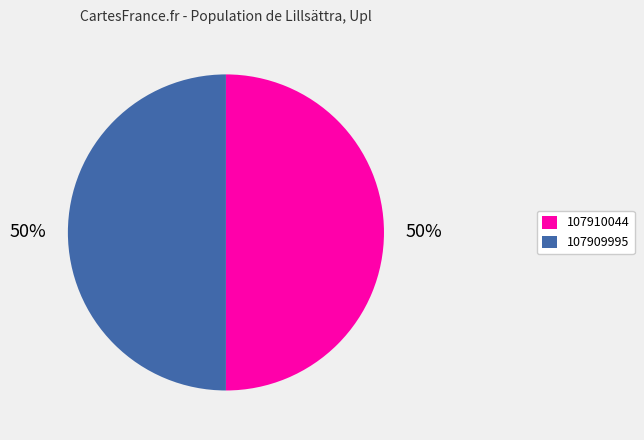

Is the sum of 107910044 and 107909995 greater than half?

Yes